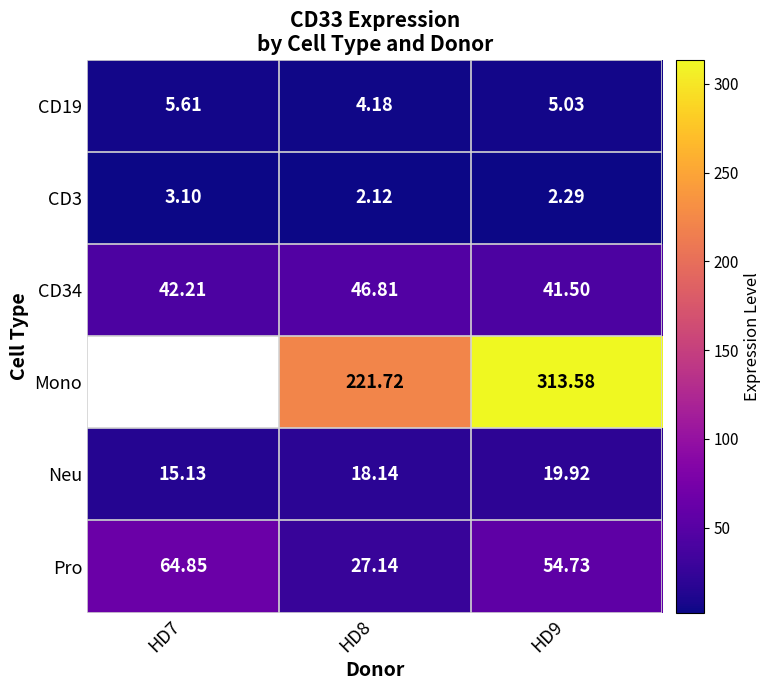

The value of Neu at HD7 is 15.1. True or false?

True